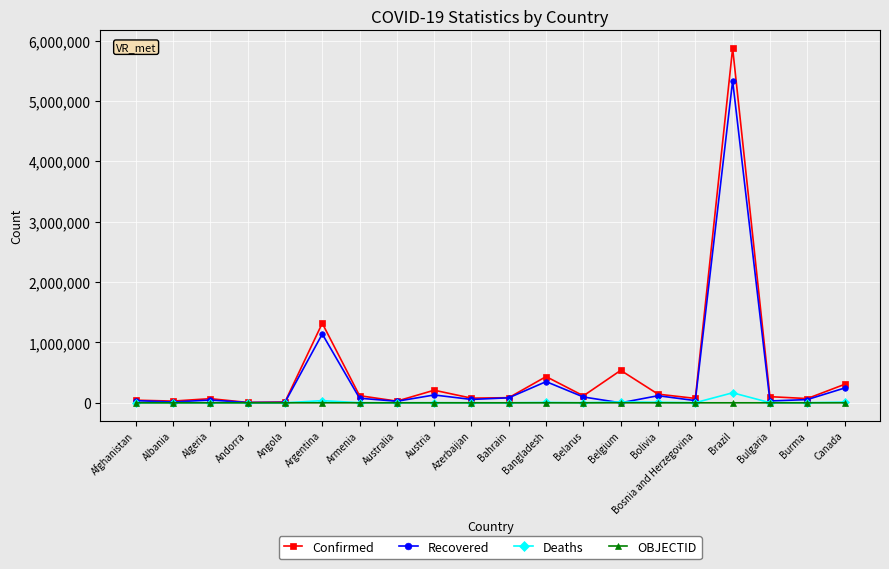

What is the spread (max minus min) of values at Bosnia and Herzegovina?

72649